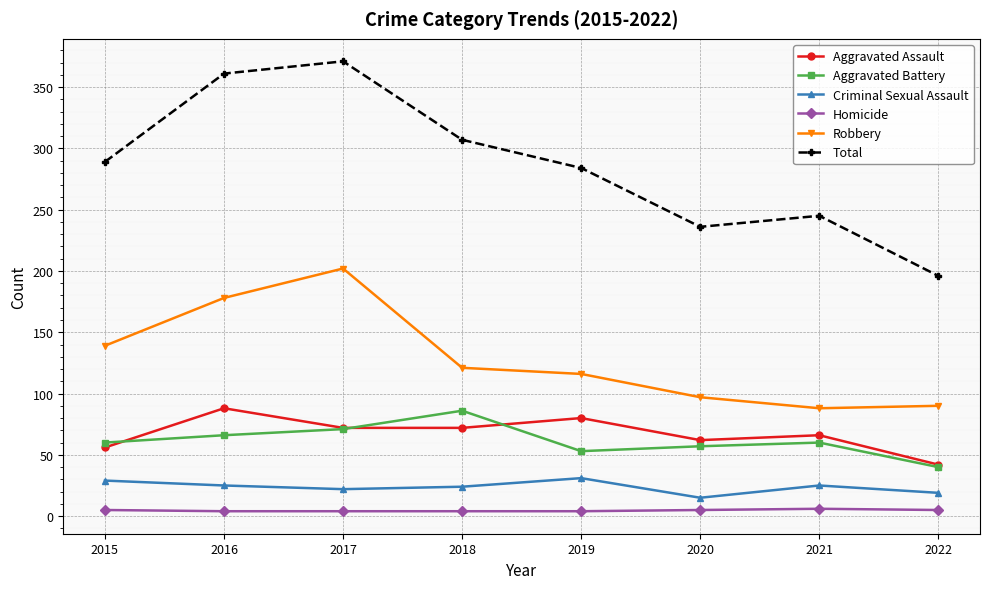

Which series changed the most between 2016 and 2018?

Robbery